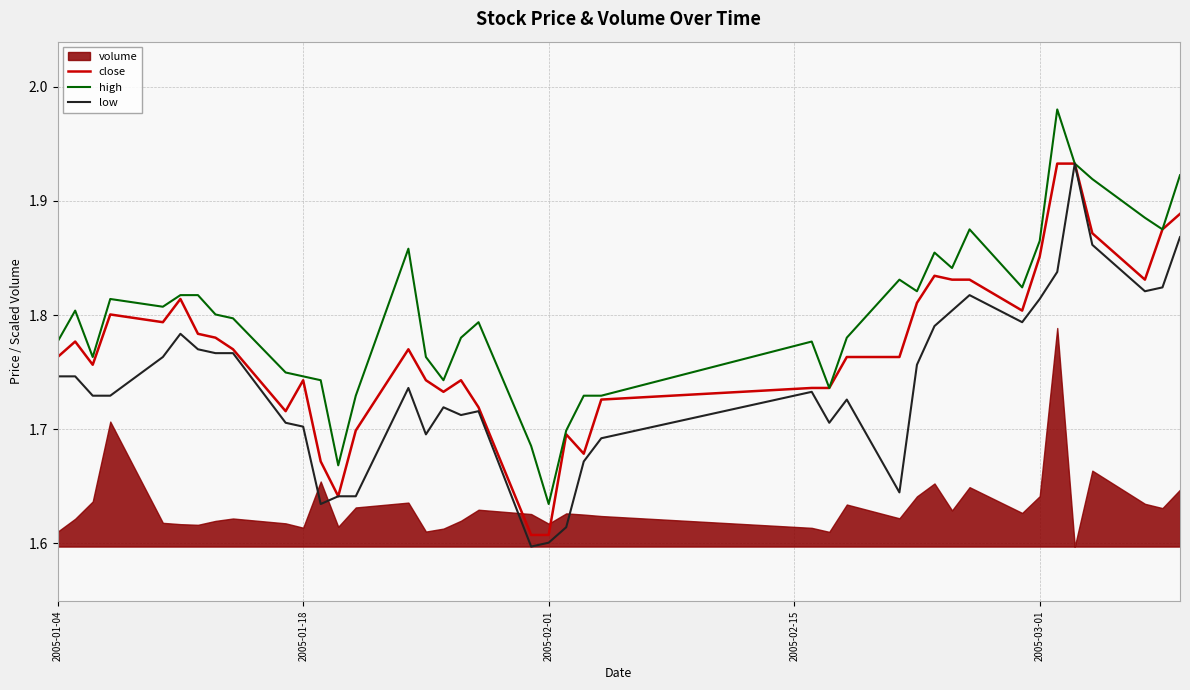

True or false: high and low intersect in this chart.

False